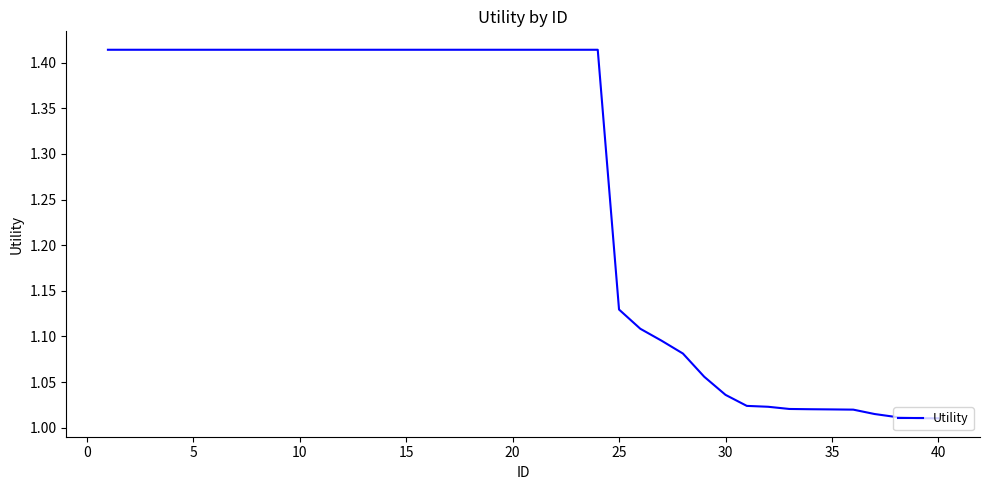

What is the difference between the maximum and minimum values?

0.4